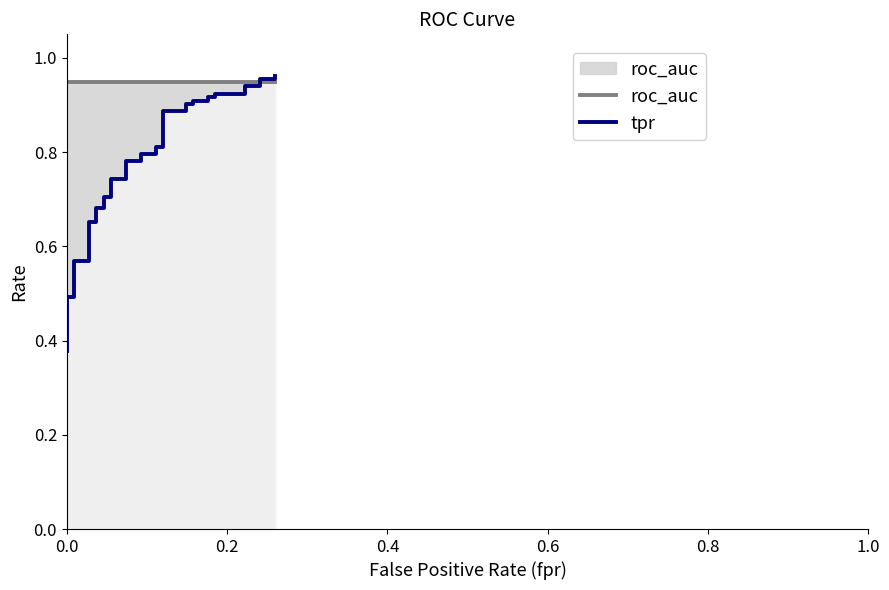

Reading left to right, extract all data points from this chart.

roc_auc: 0.9	0.9	0.9	0.9	0.9	0.9	0.9	0.9	0.9	0.9	0.9	0.9	0.9	0.9	0.9	0.9	0.9	0.9	0.9	0.9	0.9	0.9	0.9	0.9	0.9	0.9	0.9	0.9	0.9	0.9	0.9	0.9	0.9	0.9	0.9	0.9	0.9	0.9	0.9	0.9
tpr: 0.4	0.4	0.4	0.5	0.5	0.5	0.5	0.5	0.5	0.6	0.6	0.7	0.7	0.7	0.7	0.7	0.7	0.7	0.7	0.8	0.8	0.8	0.8	0.8	0.8	0.9	0.9	0.9	0.9	0.9	0.9	0.9	0.9	0.9	0.9	0.9	0.9	1.0	1.0	1.0